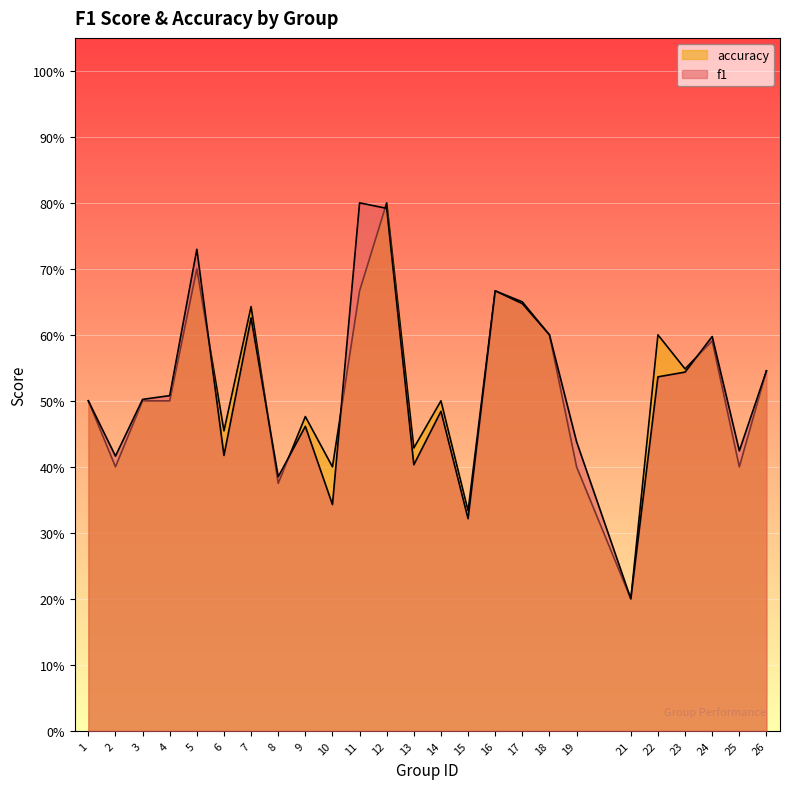

How many intersections are there between accuracy and f1?

6